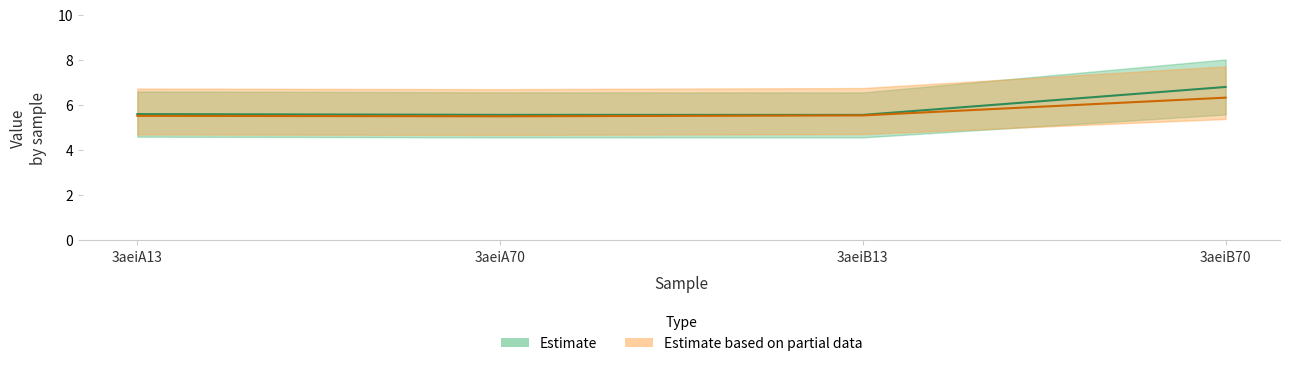

Reading left to right, list all the values displayed in this chart.

col_6: 3aeiA13=5.6	3aeiA70=5.5	3aeiB13=5.5	3aeiB70=6.8
col_7: 3aeiA13=5.5	3aeiA70=5.5	3aeiB13=5.5	3aeiB70=6.3